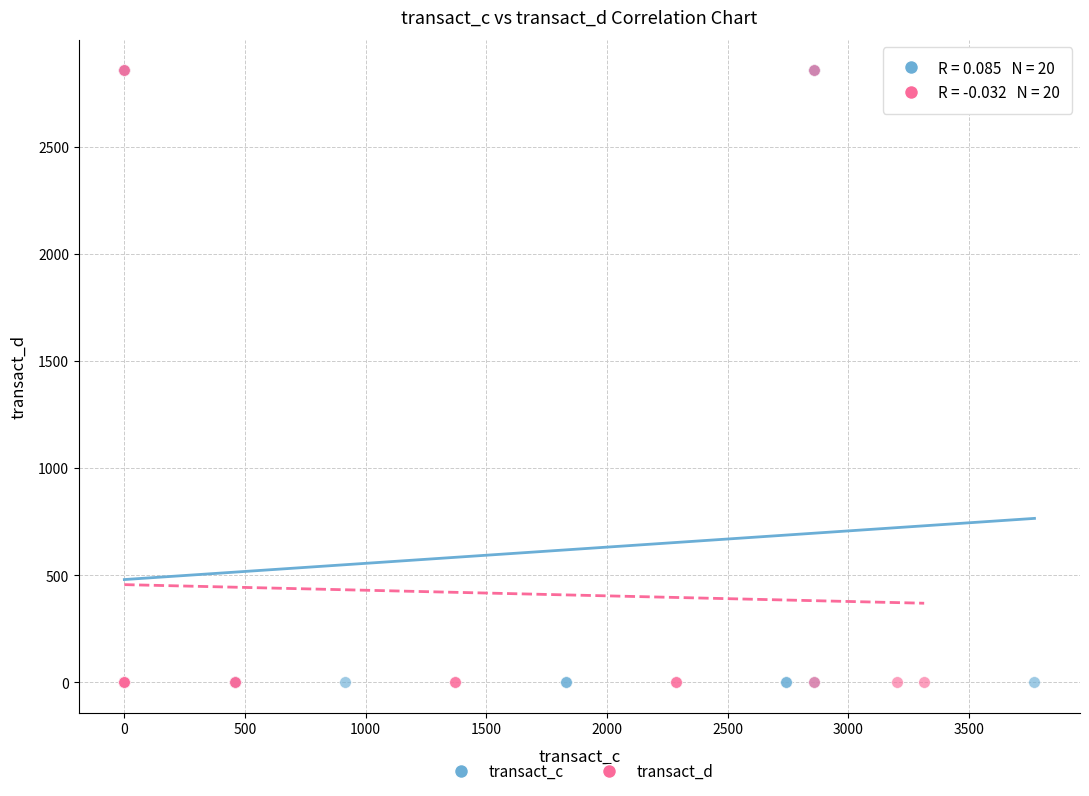

What are all the series names shown in the legend?

transact_c, transact_d